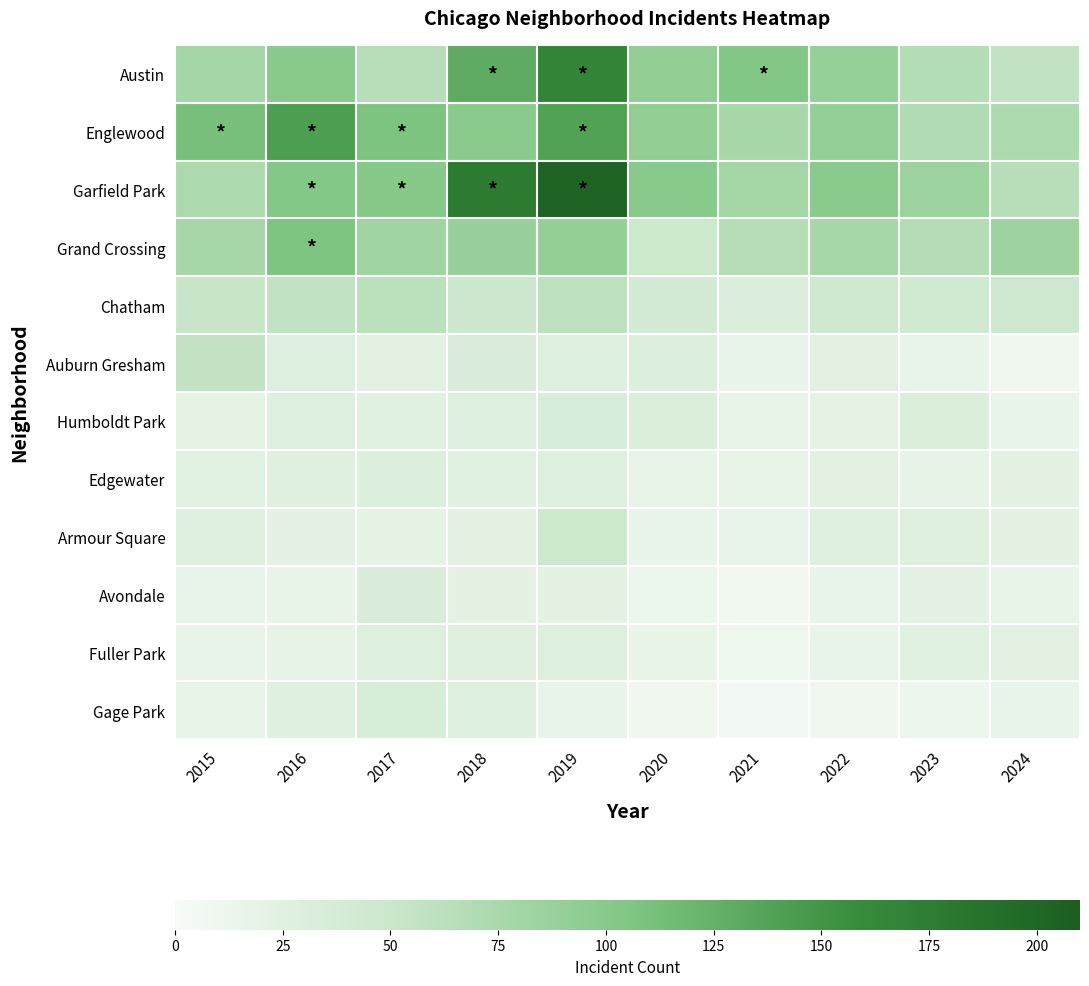

At how many categories does at least one series exceed 62?

10